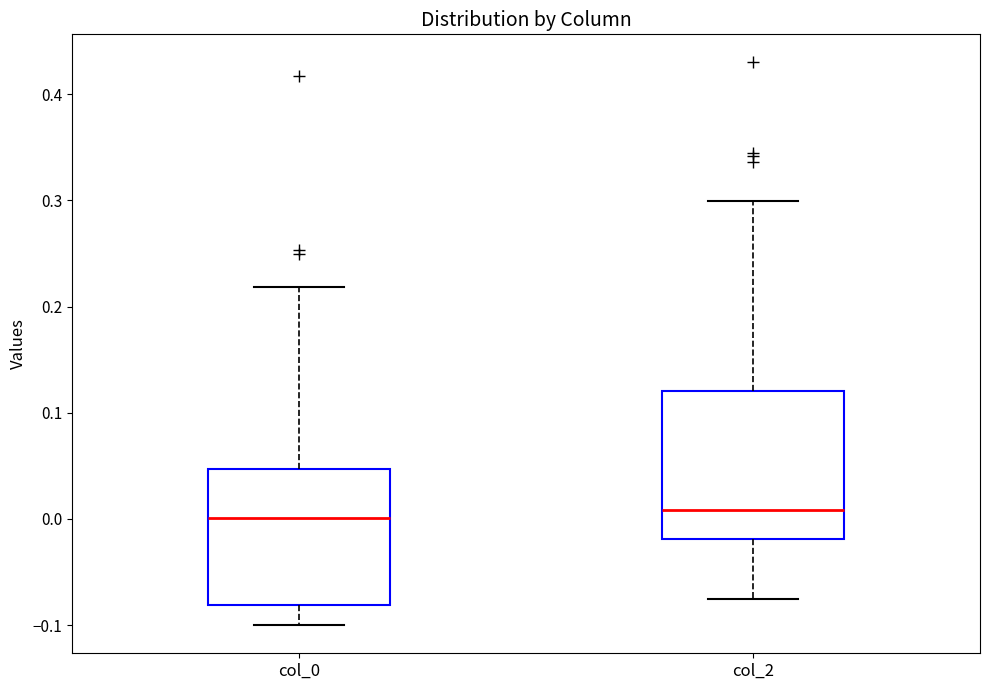

Reading left to right, read every box against the y-axis: the position of its median line, the range the box covers, and the ends of its whiskers. The values are not printed on the chart, so give them approximately, as read against the axis.

col_0: median 0.00, box -0.08 to 0.05, whiskers -0.10 to 0.22
col_2: median 0.01, box -0.02 to 0.12, whiskers -0.08 to 0.30